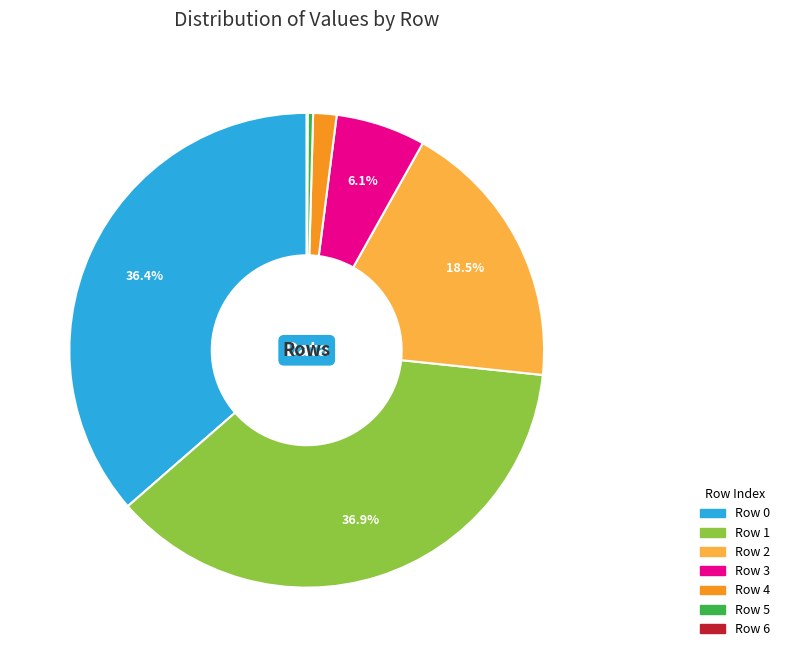

Is there any slice that represents more than half of the pie?

No